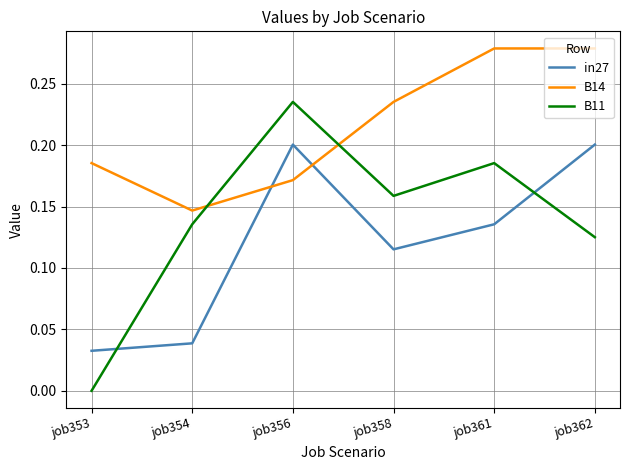

In in27, how many points are higher than both neighbors (excluding endpoints)?

1